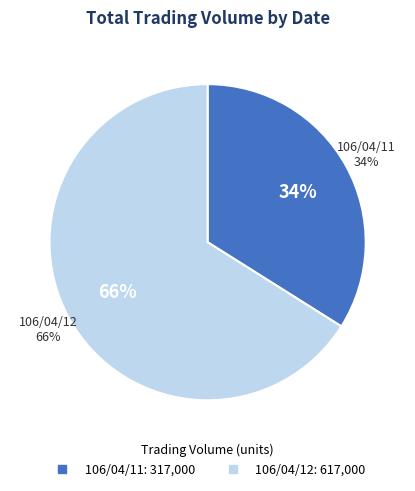

What portion of the pie excludes 106/04/12?

33.9%